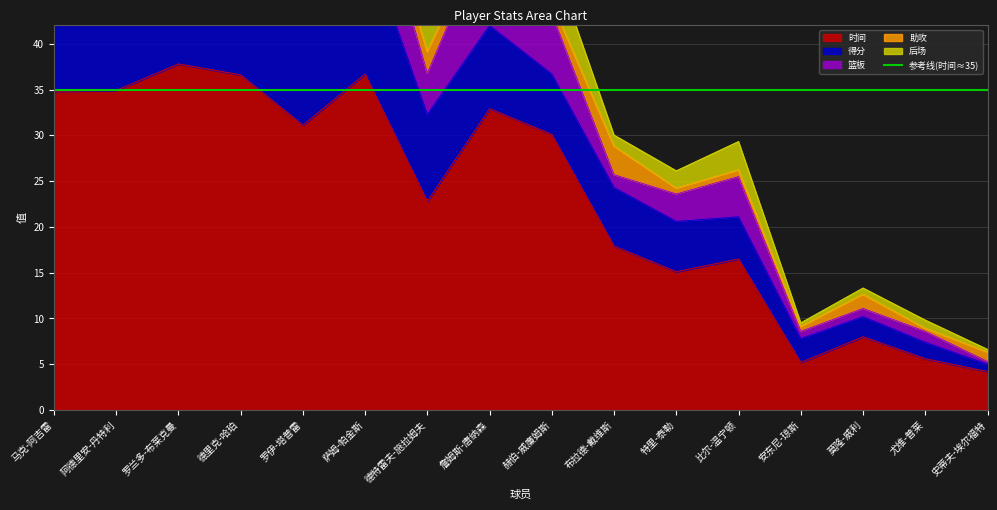

True or false: 后场 and 篮板 intersect in this chart.

False